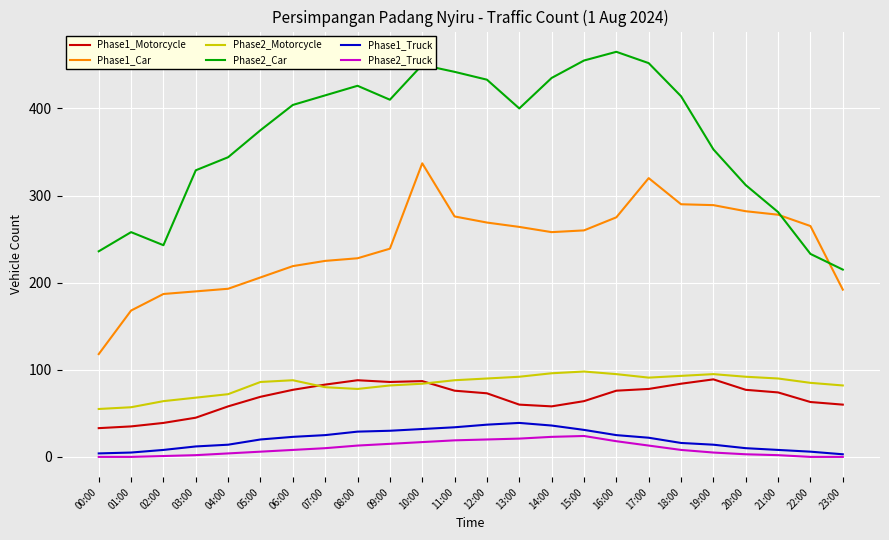

True or false: Phase2_Car and Phase2_Truck cross at least once.

False